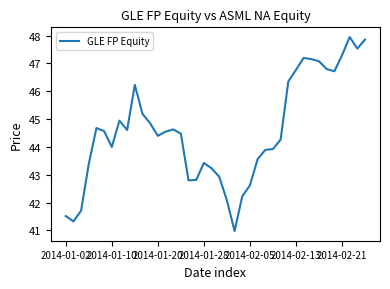

What is the difference between the maximum and minimum values?

7.0